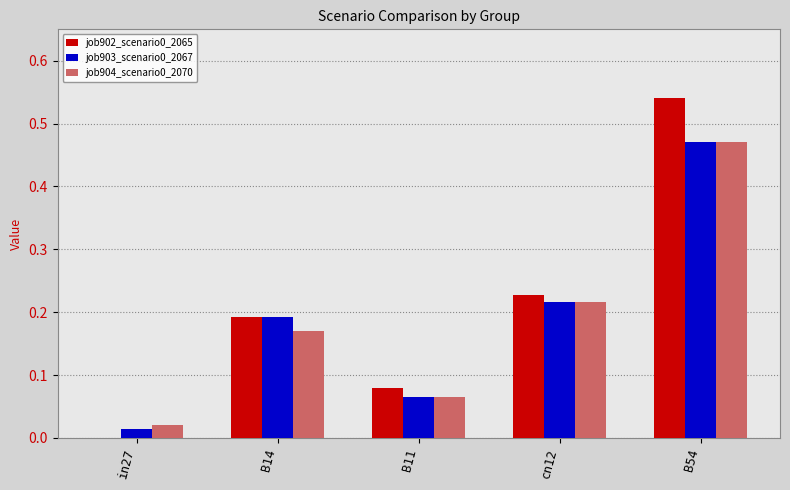

What is the sum of all job902_scenario0_2065 values?

1.0